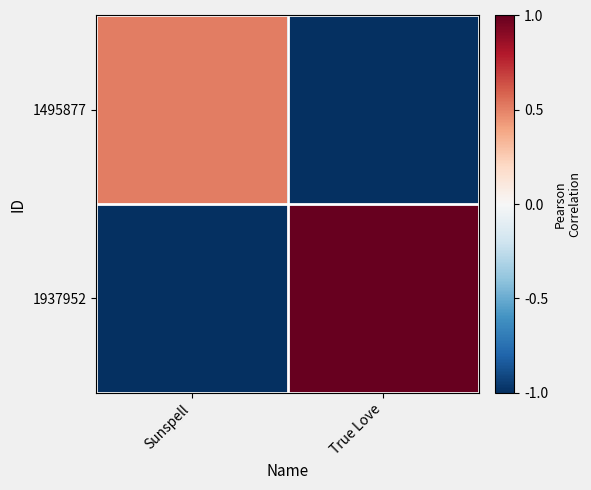

Rank the series by their average value, from lowest to highest.

1495877, 1937952